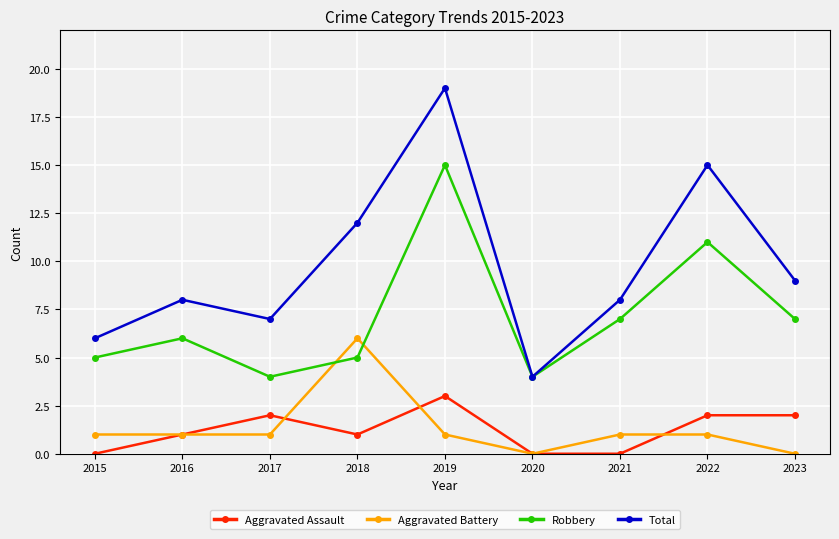

Count the number of categories in the chart.

9